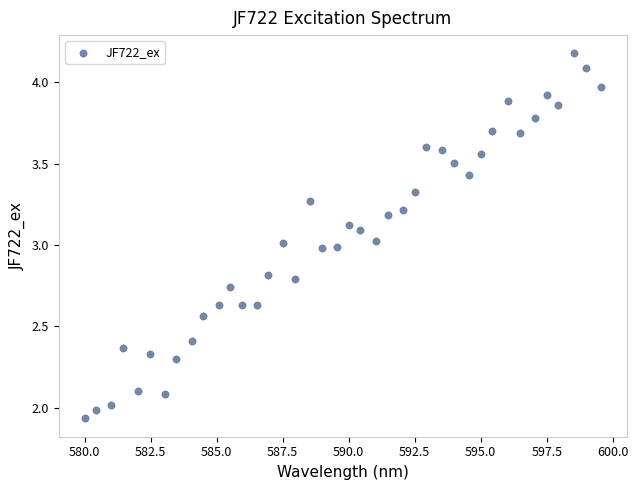

What is the range of Y values (max minus min)?

2.2